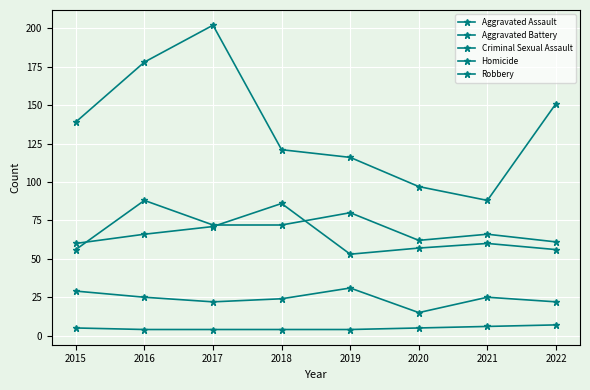

How many lines are shown in the chart?

5